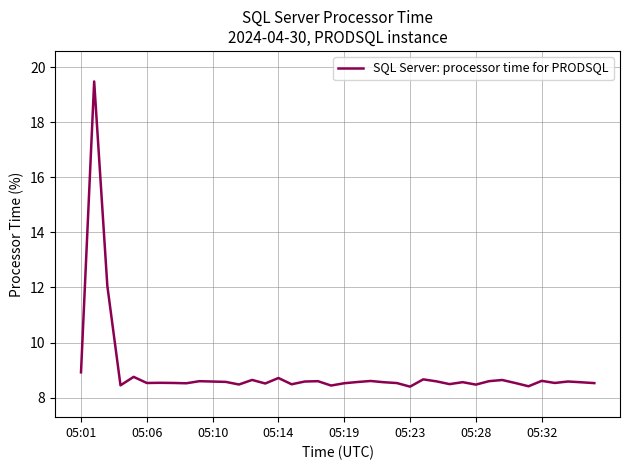

What is the minimum value shown in the chart?

8.4